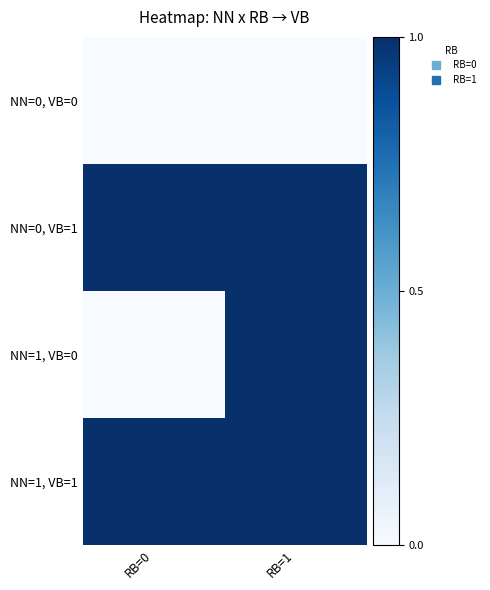

Reading left to right, what are all the values shown in this chart?

NN=0, VB=0: RB=0=0	RB=1=0
NN=0, VB=1: RB=0=1	RB=1=1
NN=1, VB=0: RB=0=0	RB=1=1
NN=1, VB=1: RB=0=1	RB=1=1